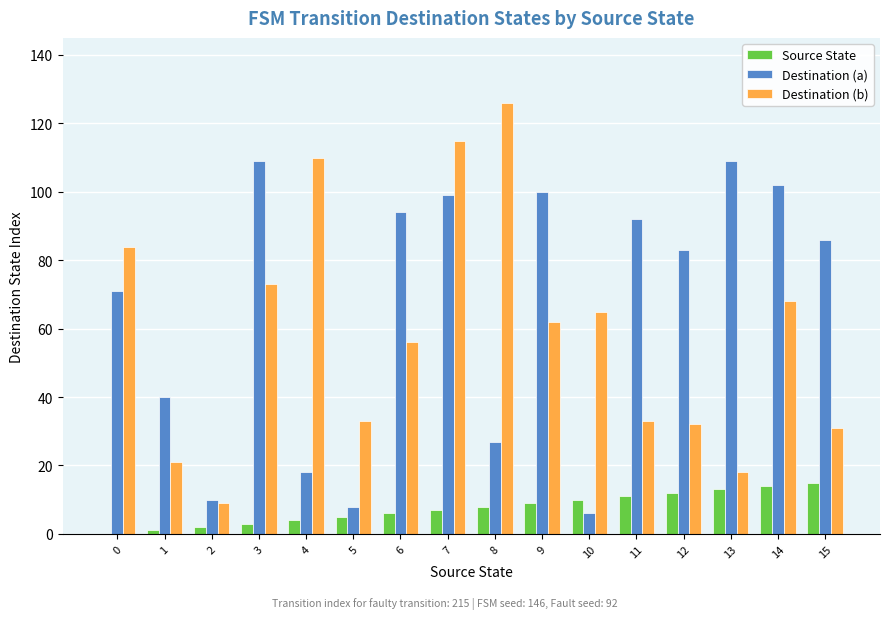

What is the greatest value displayed?

126